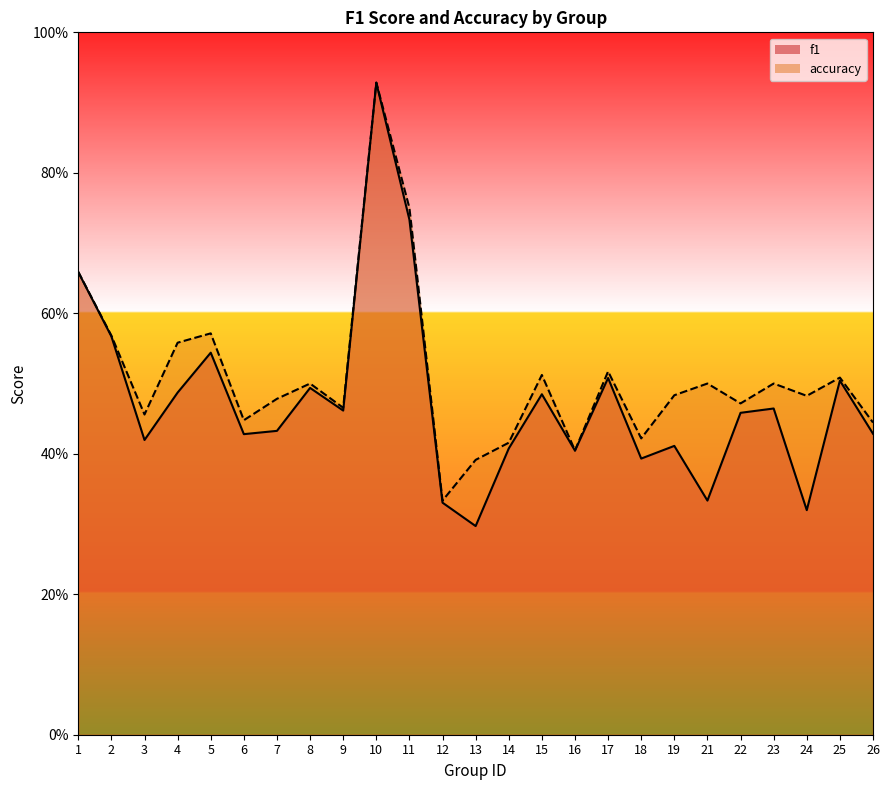

How many accuracy values are between 0 and 1?

25